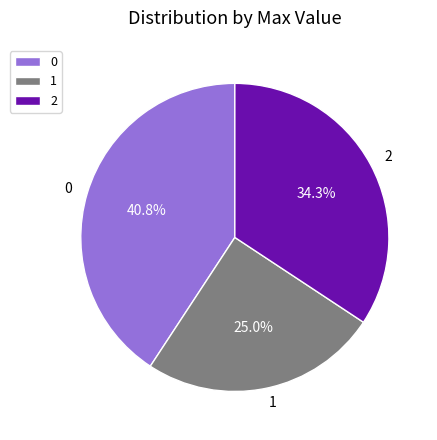

To the nearest percent, what is the difference between the 2 and 0 slice percentages?

6%